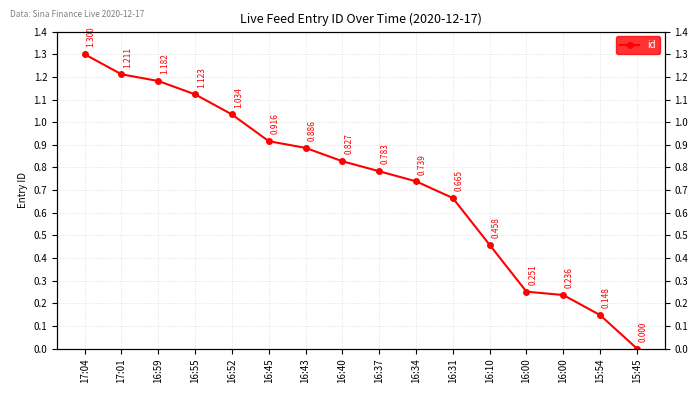

Is this an area chart (filled region under the line)?

No